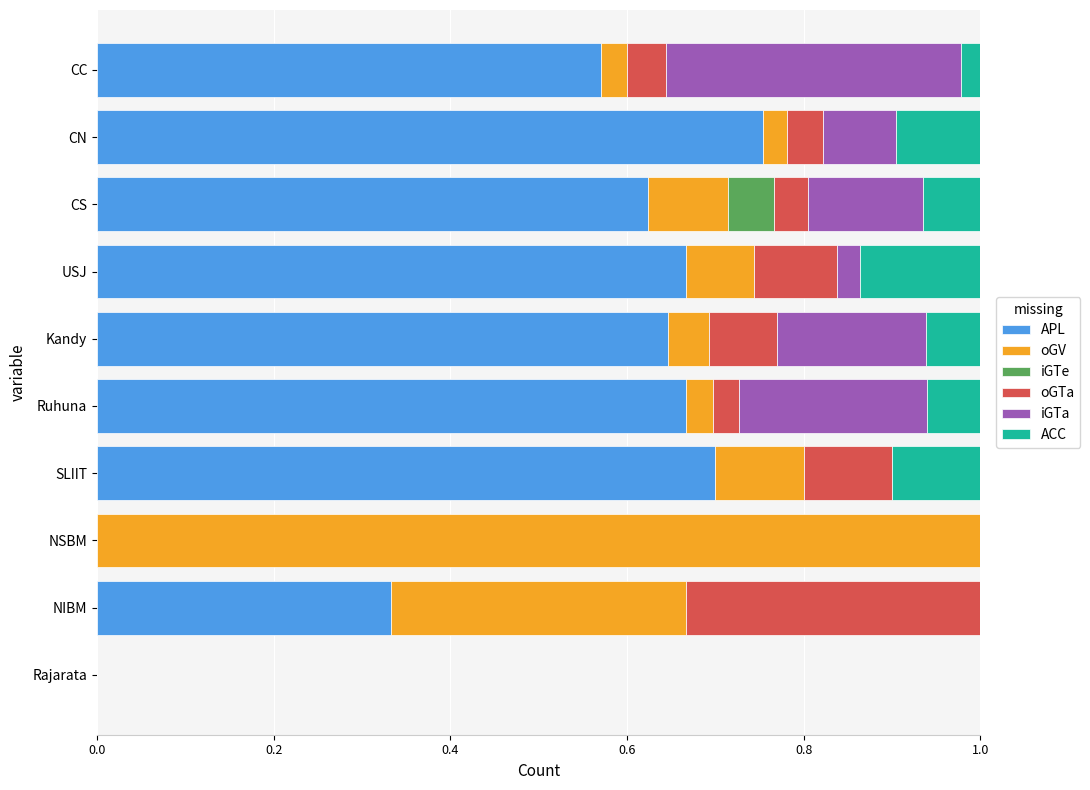

What are all the series names shown in the legend?

APL, oGV, iGTe, oGTa, iGTa, ACC